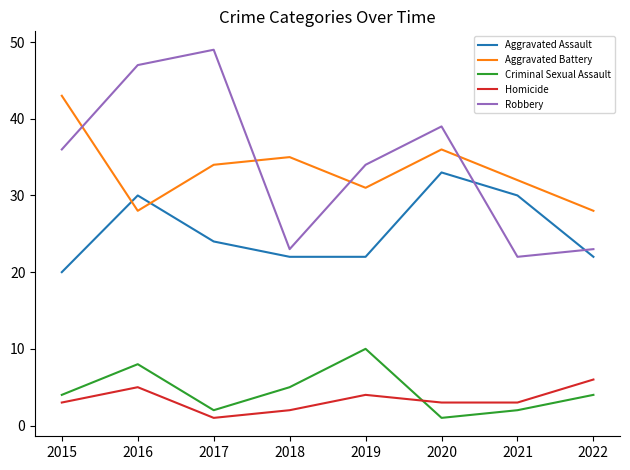

Is it true that Aggravated Battery equals 28 at 2022?

True